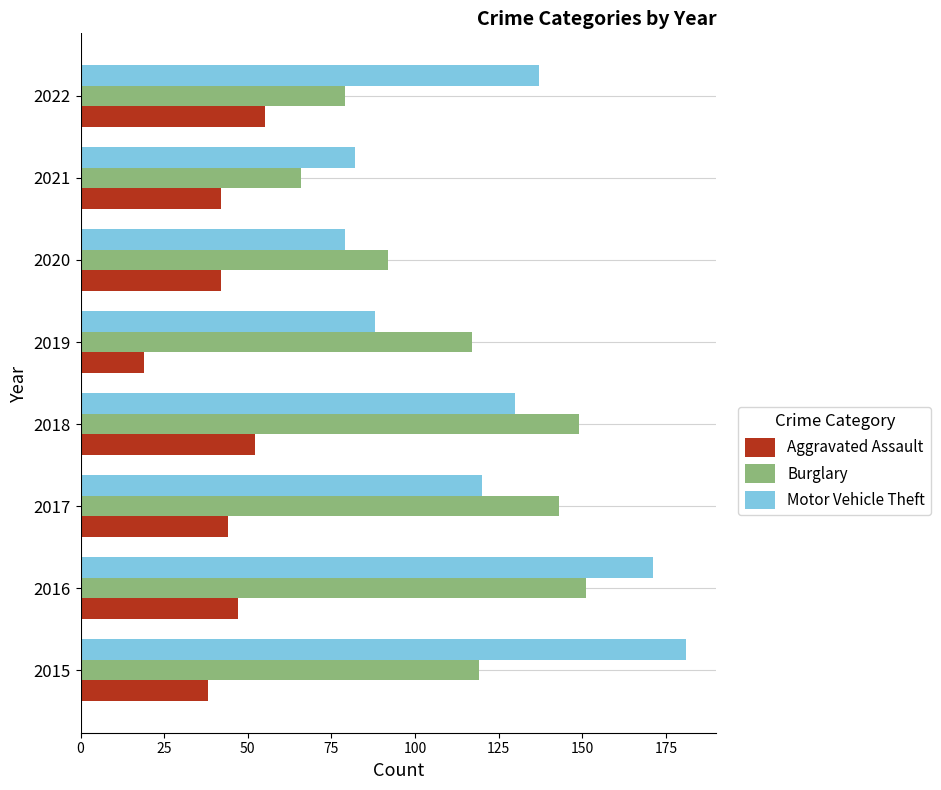

Which series changed the most between 2018 and 2020?

Burglary